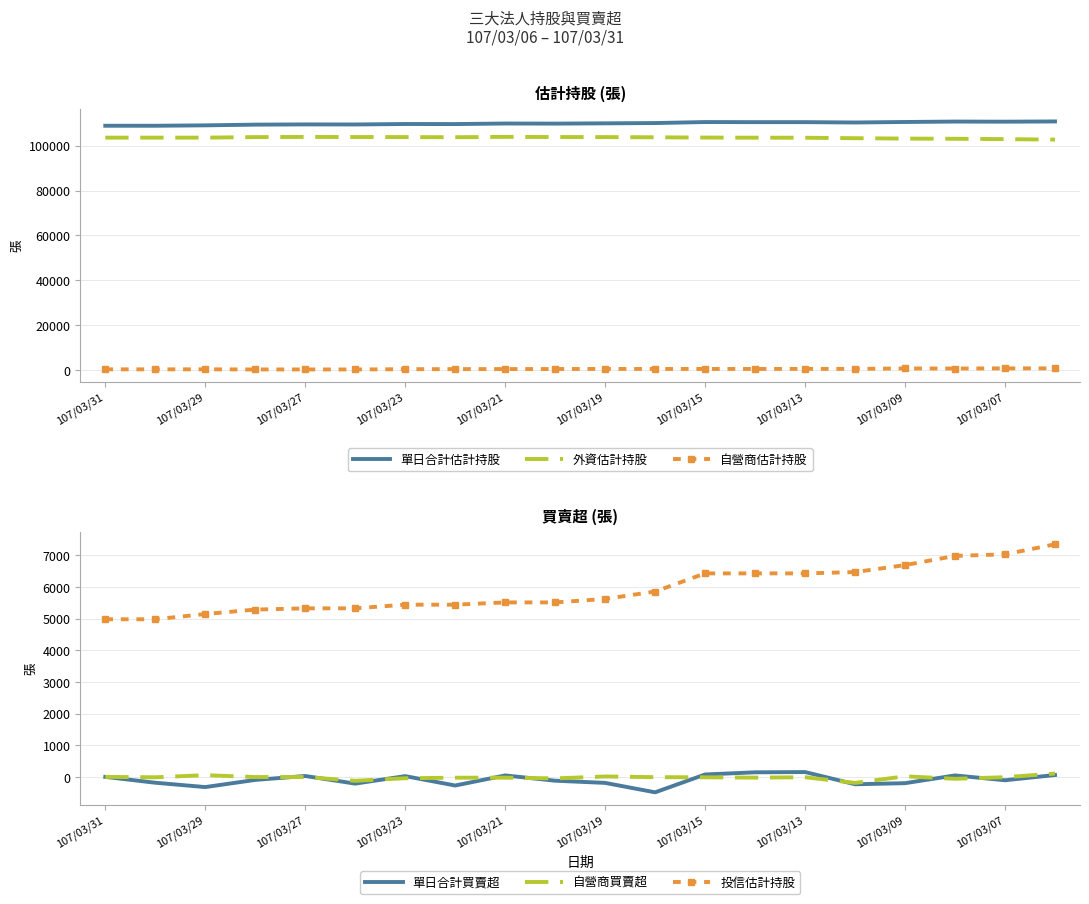

What is the average value of the 單日合計買賣超 series?

-88